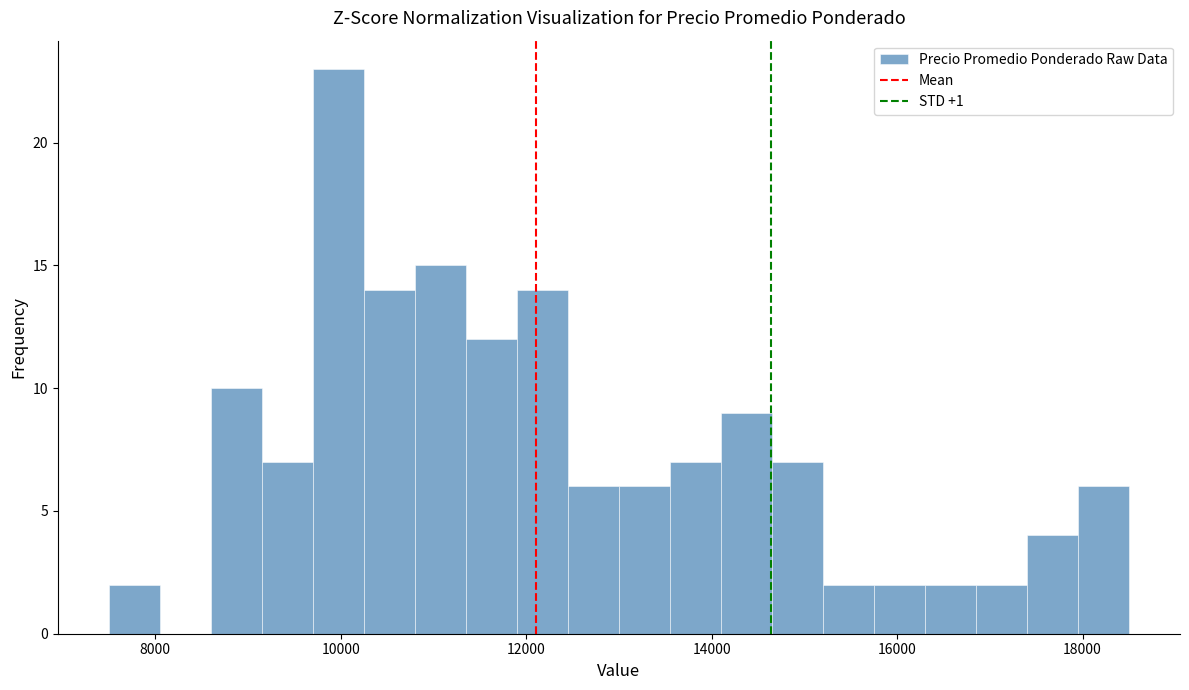

Around what value on the x-axis is the tallest bar? Give the approximate position of its centre, as read against the axis.

10000